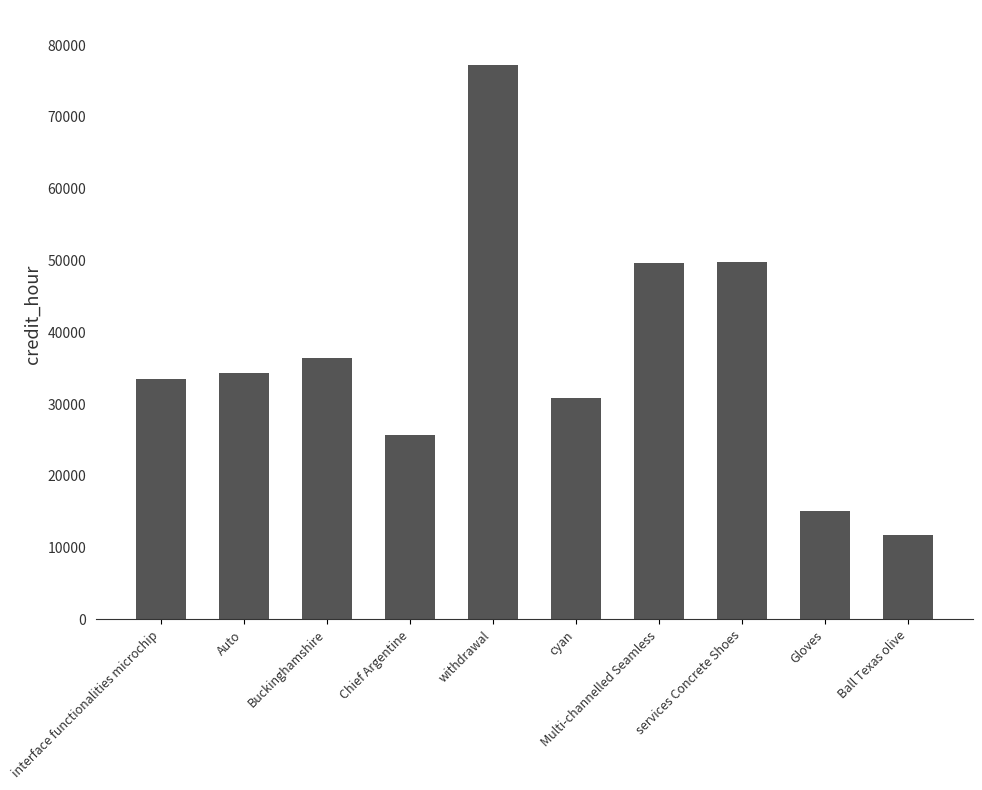

What is the greatest value displayed?

77175